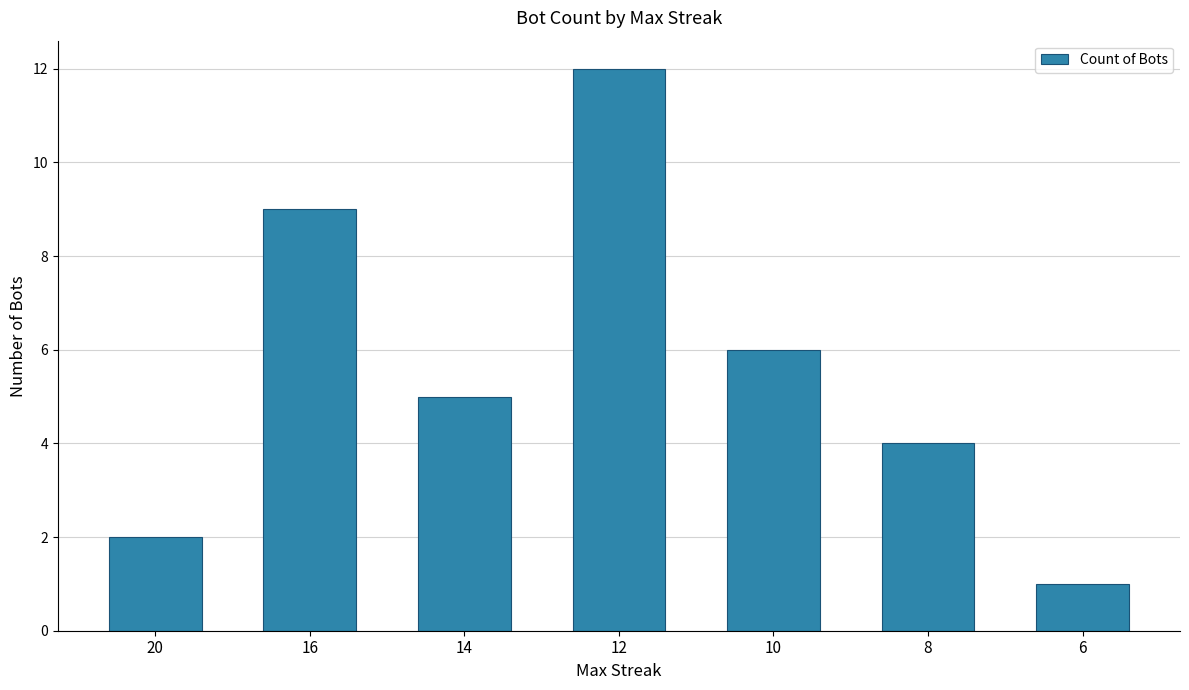

Reading left to right, what are all the values shown in this chart?

2	9	5	12	6	4	1